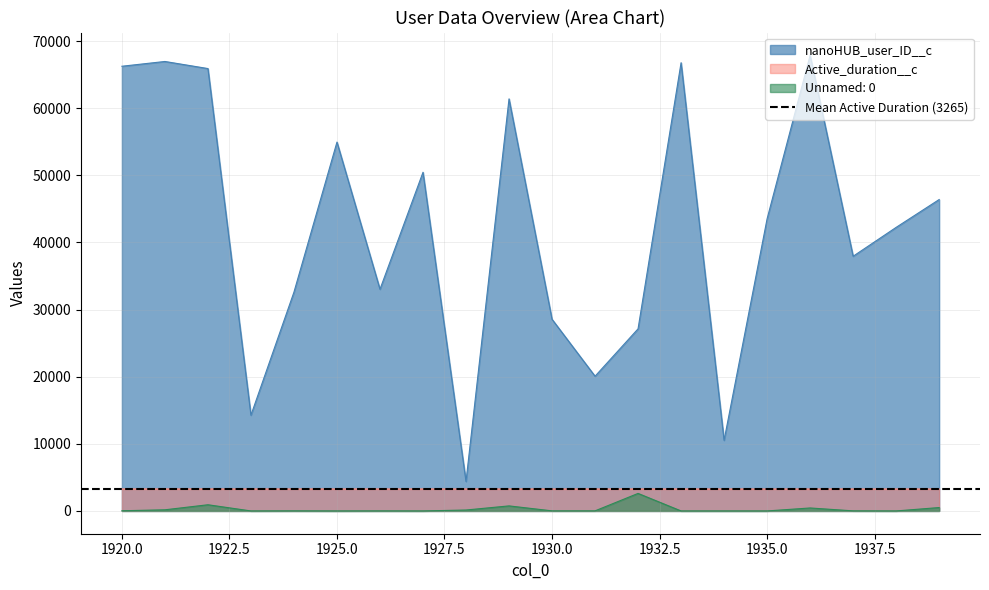

What is the difference between the maximum and minimum values in the nanoHUB_user_ID__c series?

63504